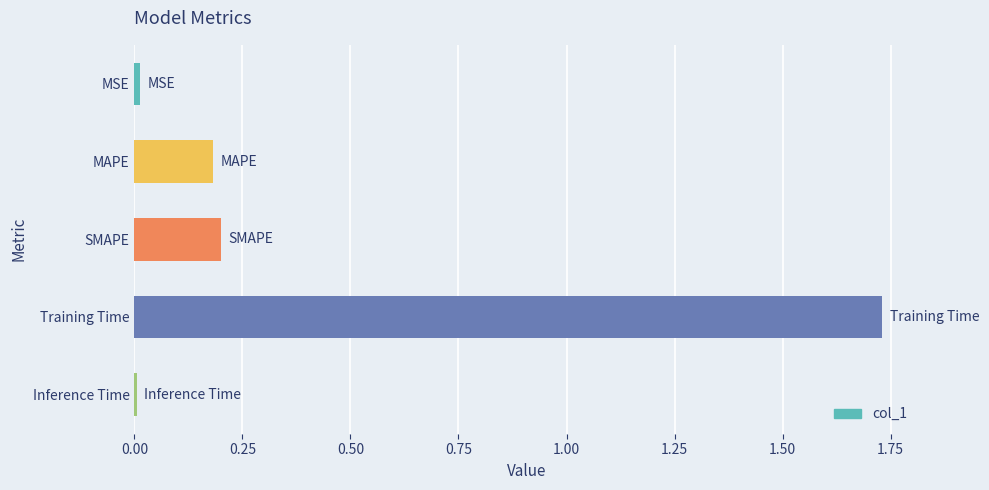

What is the sum of all values?

2.1